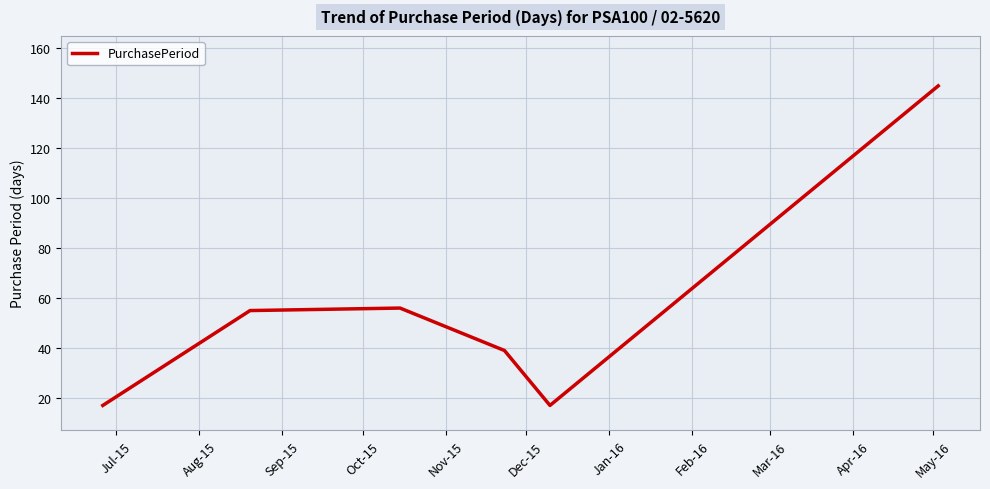

What is the greatest value displayed?

145